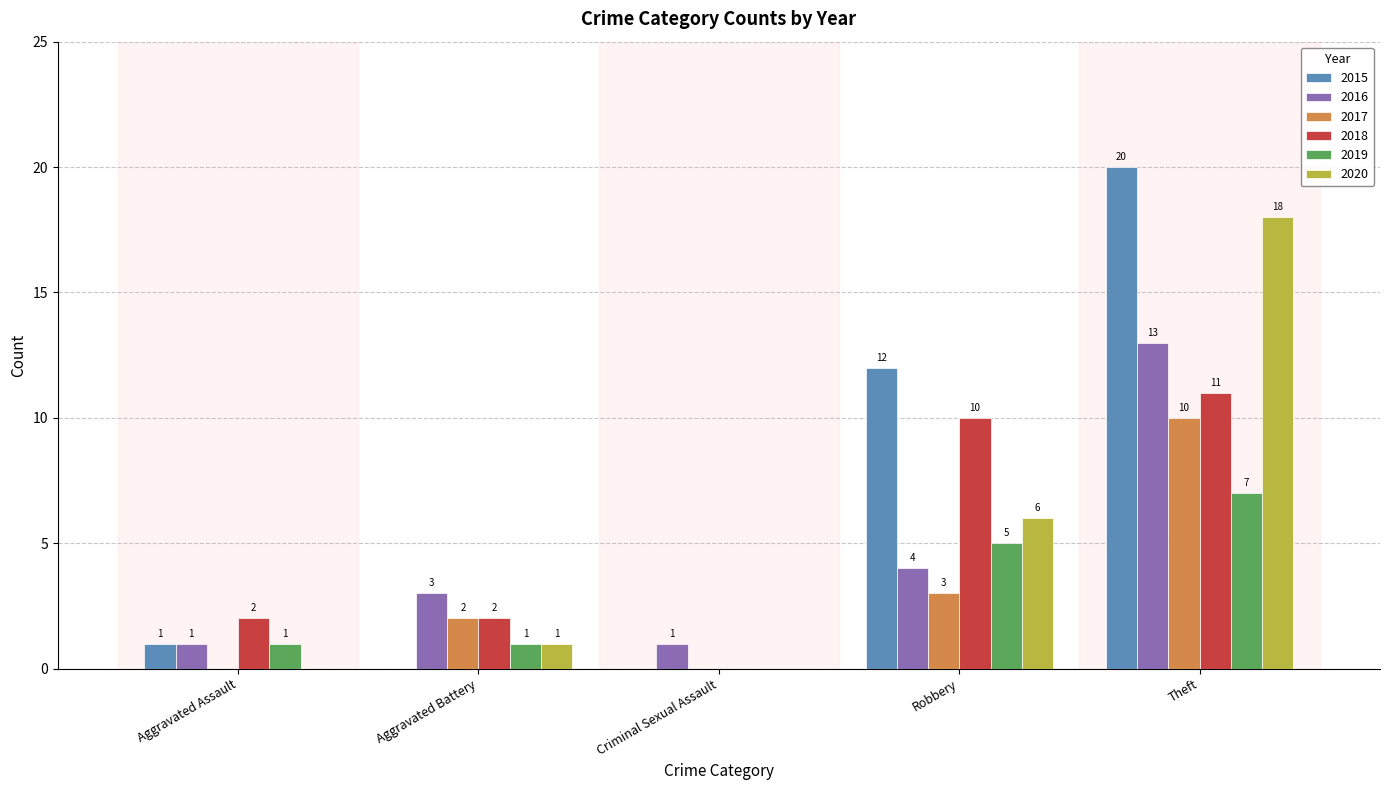

Is it true that 2015 equals 0 at Aggravated Battery?

True